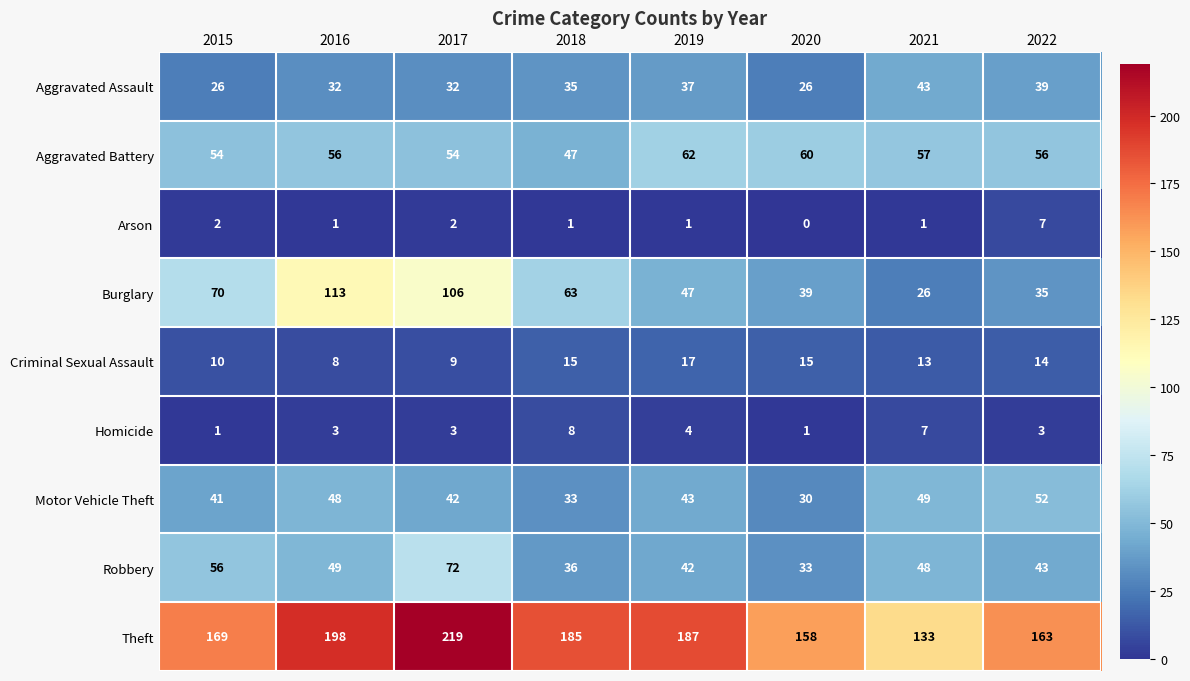

The value of Criminal Sexual Assault at 2018 is 15. True or false?

True